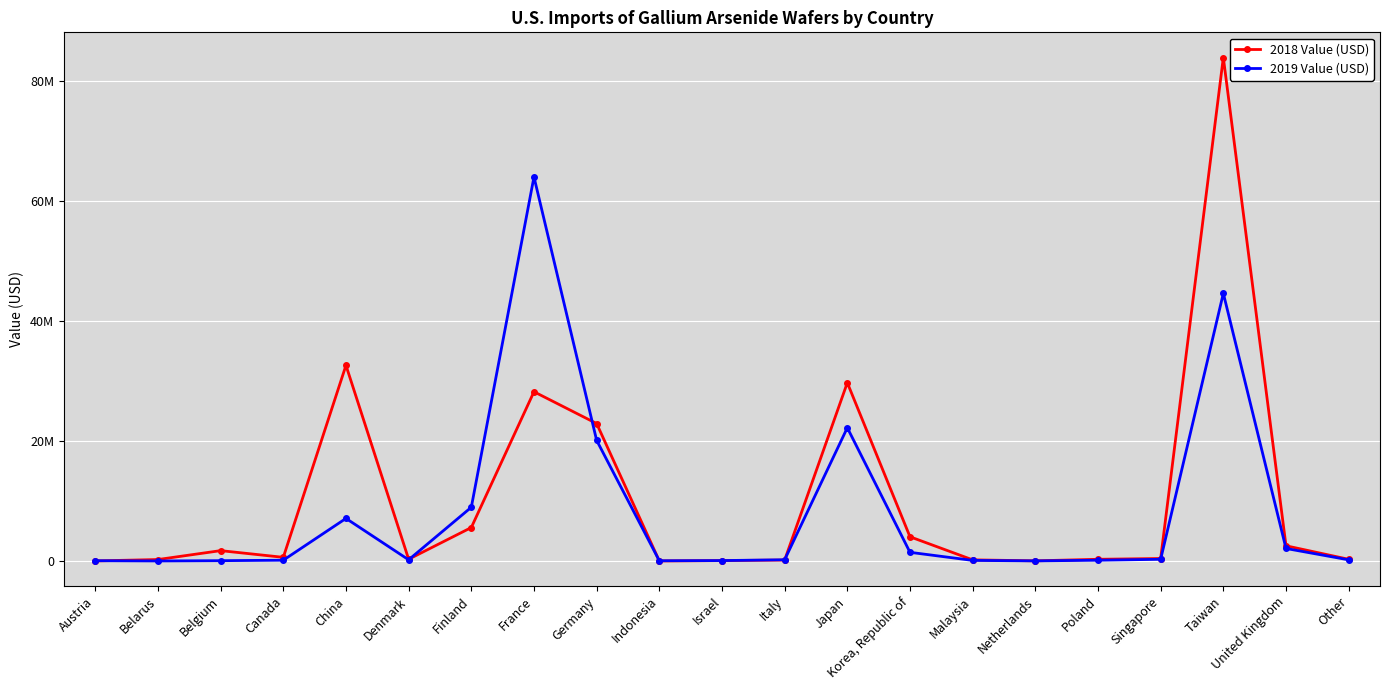

True or false: 2018 Value (USD) and 2019 Value (USD) intersect in this chart.

True